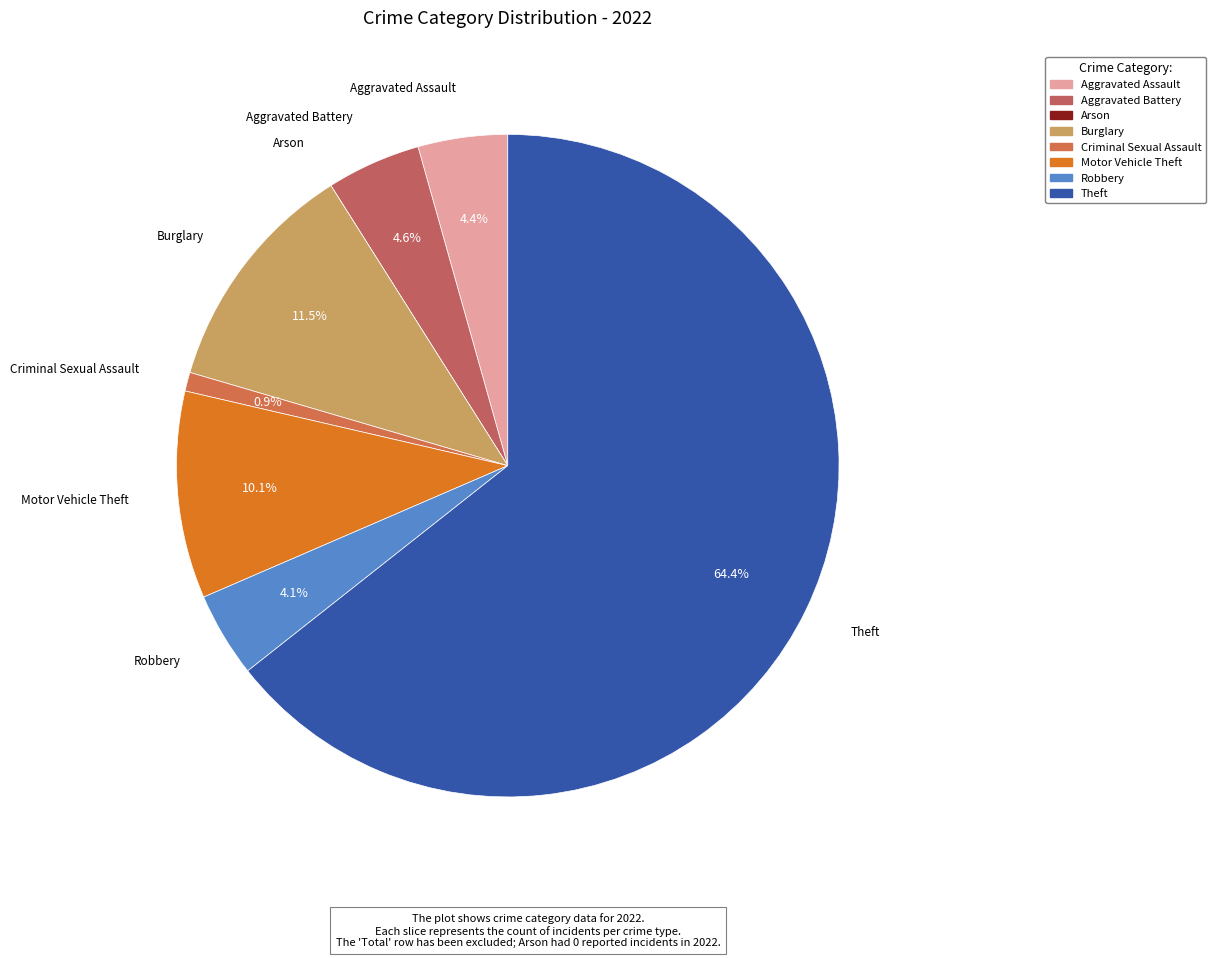

Which slice represents more than half of the pie?

Theft